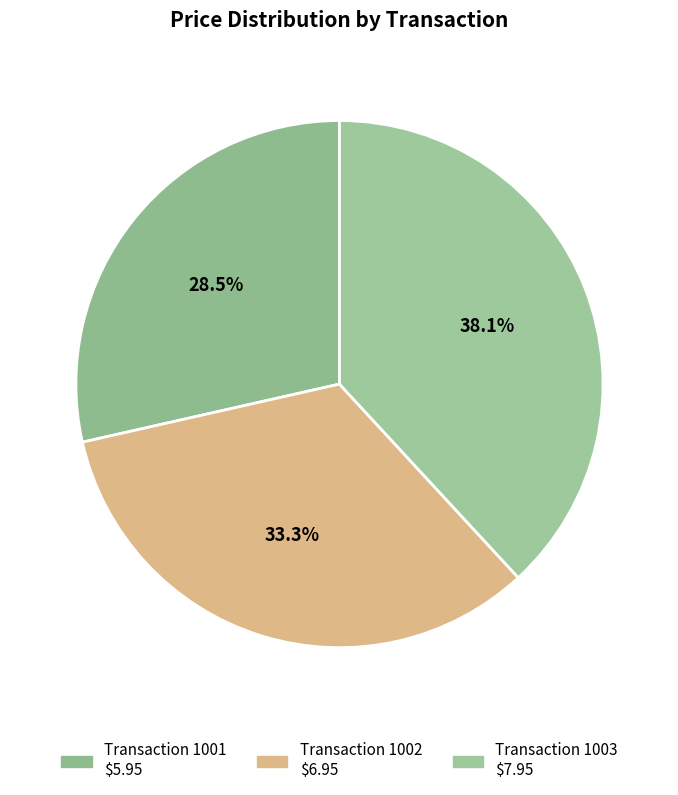

Count the number of slices in the pie.

3